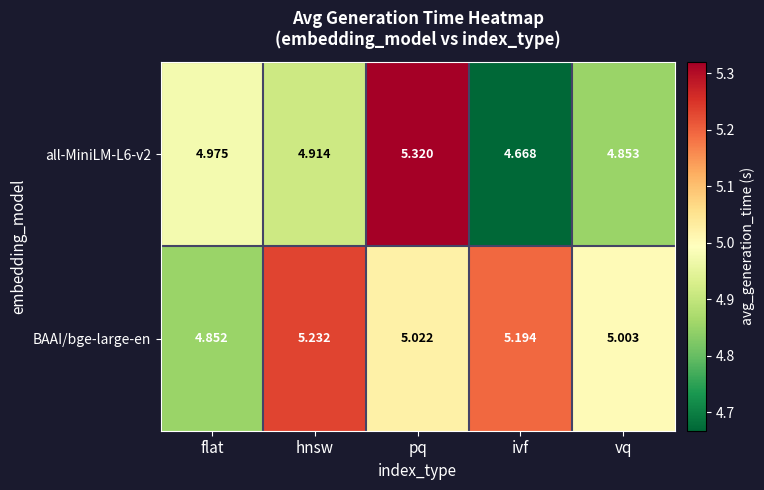

At which label is all-MiniLM-L6-v2 closest to 4?

ivf